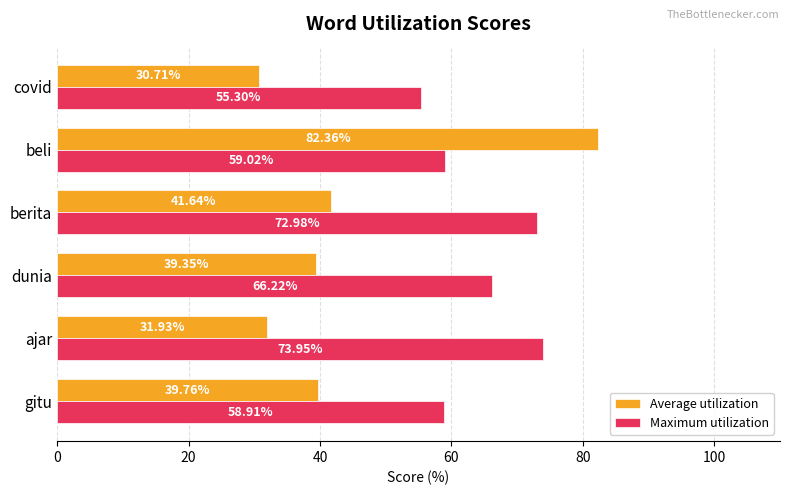

Which series changed the most between gitu and ajar?

Maximum utilization